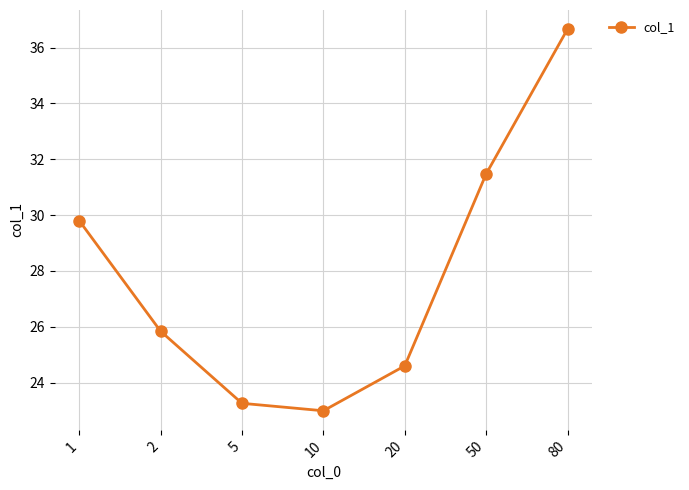

How many points are lower than both their immediate neighbors (excluding endpoints)?

1